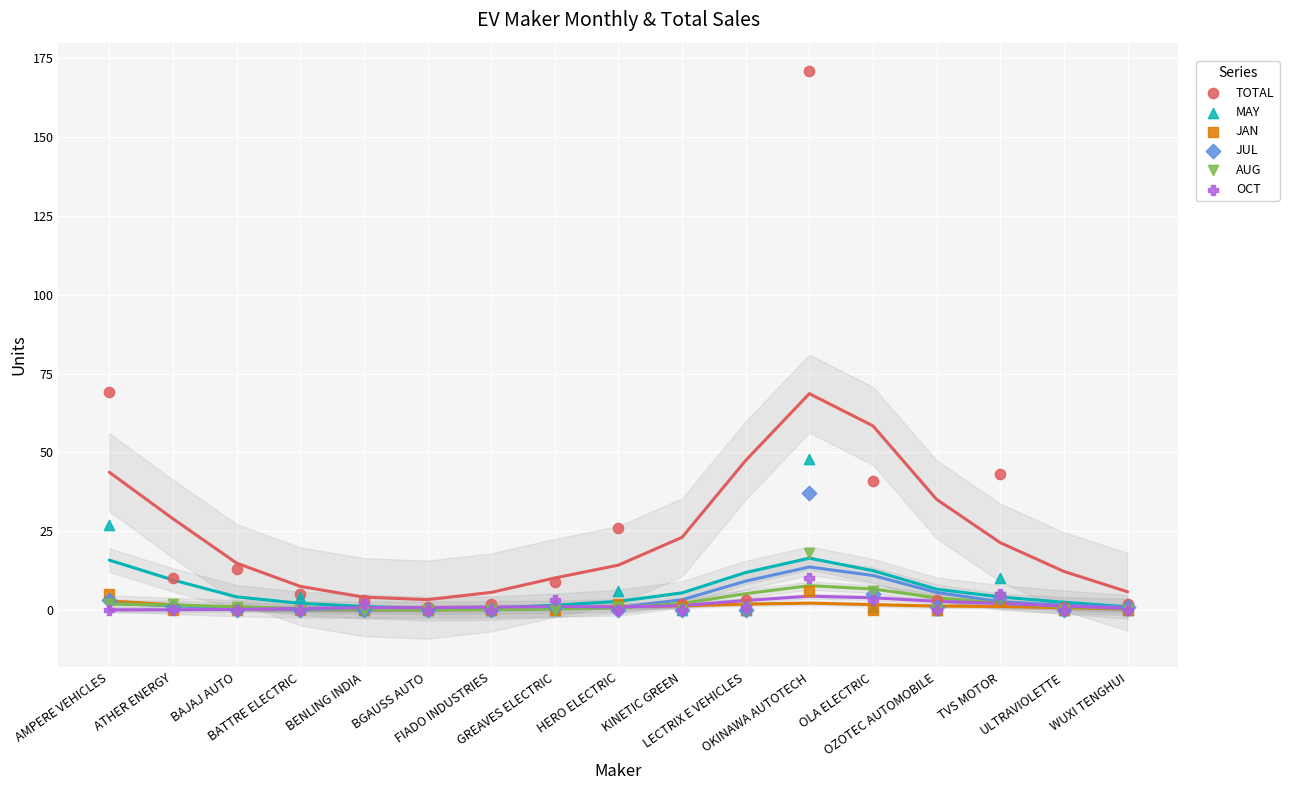

Across all series, what Y value is closest to 85?

69